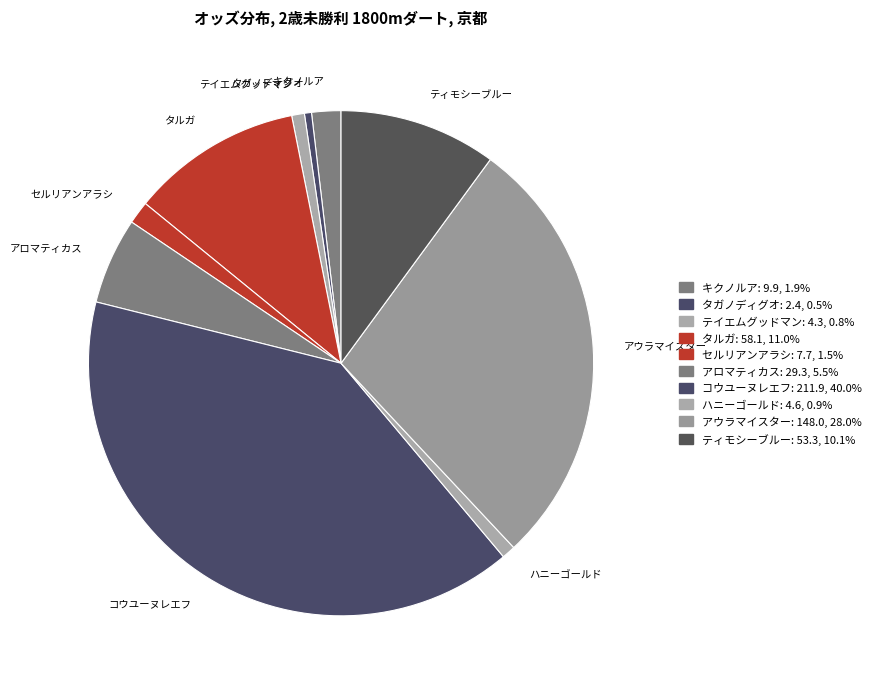

What is the ratio of the value at コウユーヌレエフ to the value at ティモシーブルー?

4.0